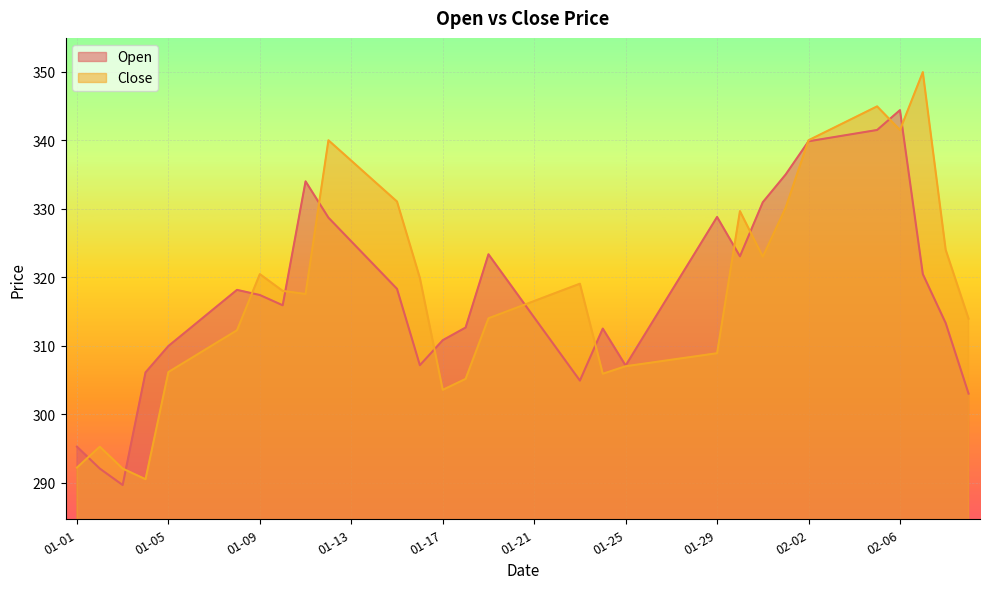

In Open, how many points are higher than both neighbors (excluding endpoints)?

6